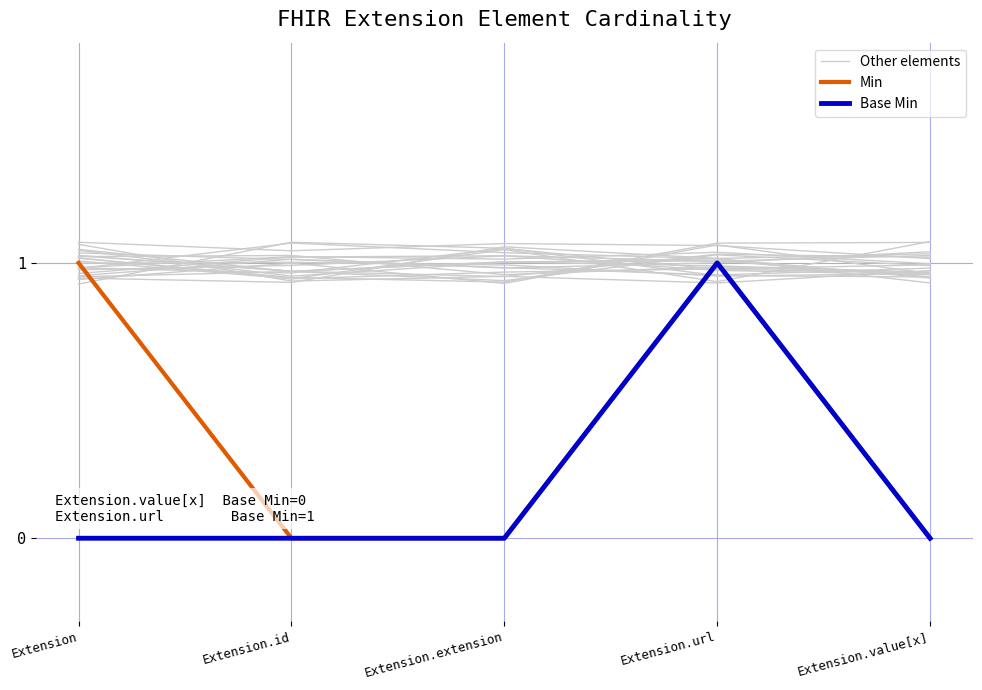

How many categories are shown in the chart?

5